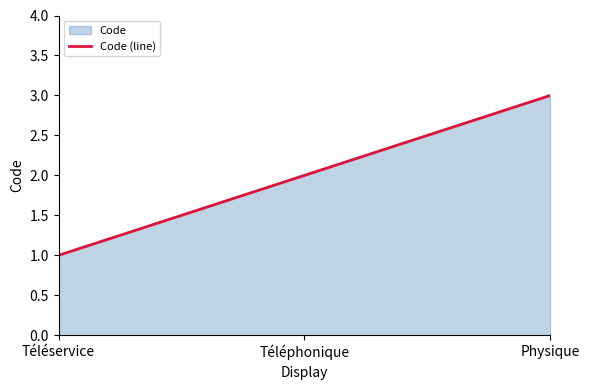

What value does the data have at Physique?

3